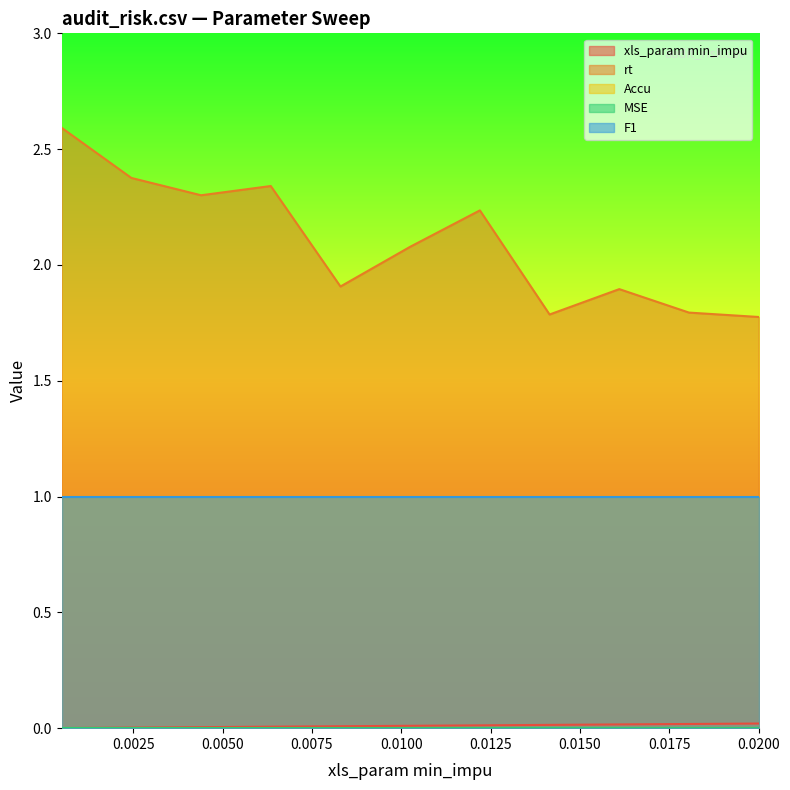

True or false: F1 and rt intersect in this chart.

False